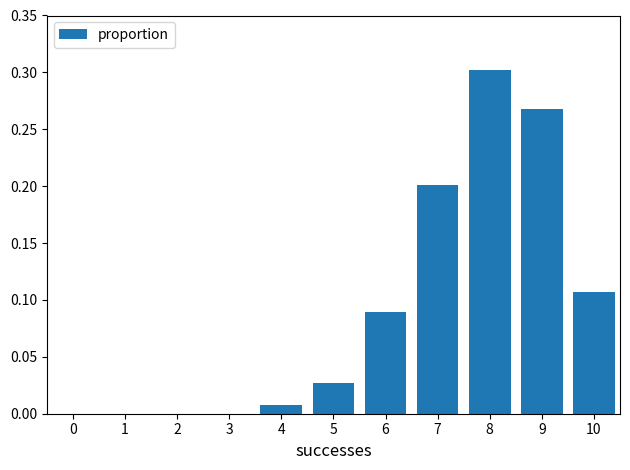

What is the sum of all values?

1.0